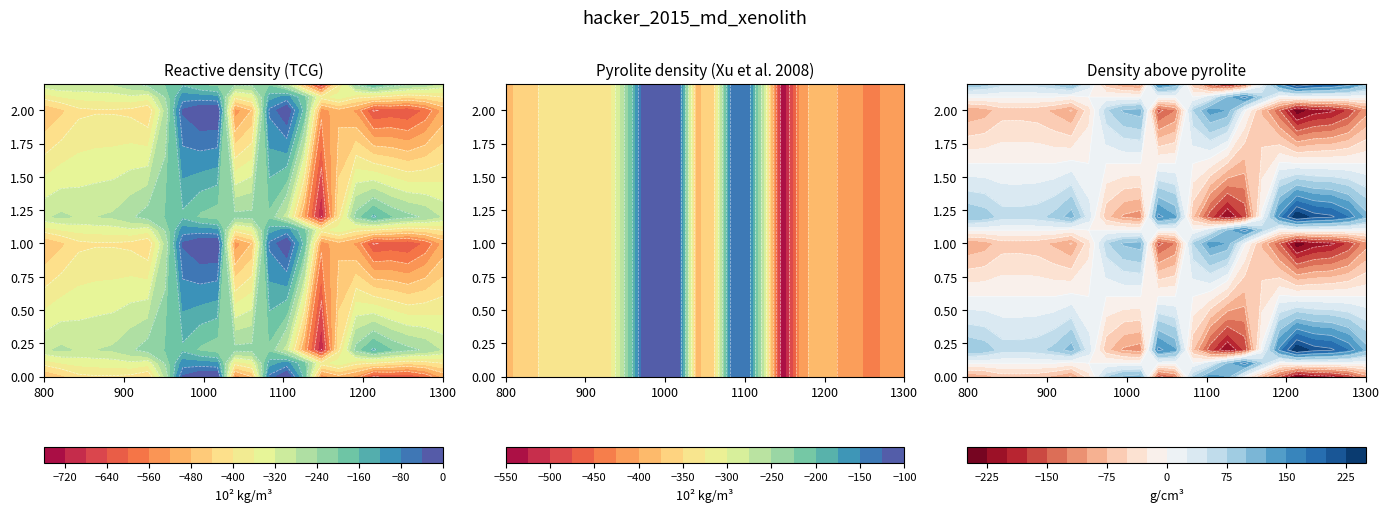

At how many categories does at least one series exceed -509?

24